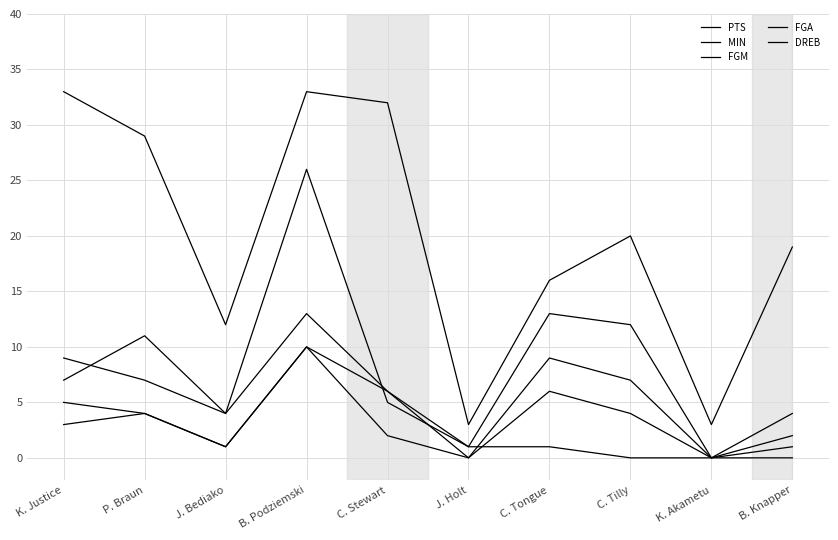

What is the sum of all PTS values?

81